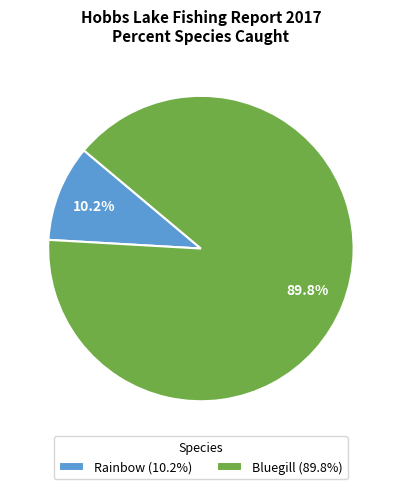

The Bluegill slice represents 99% of the pie. True or false?

False